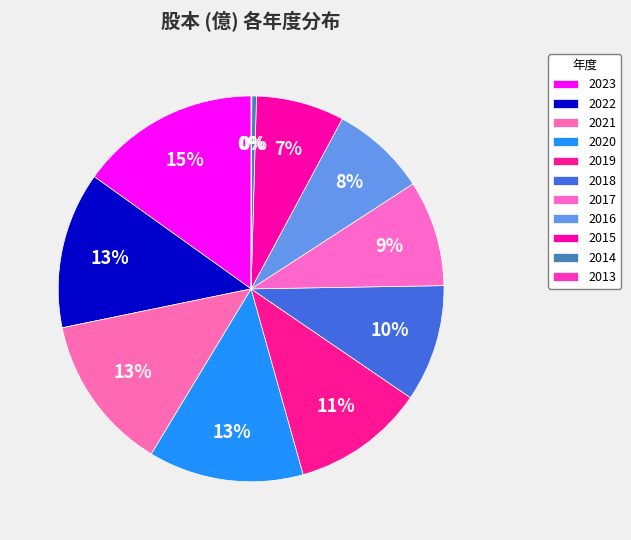

To the nearest percent, what is the average slice percentage?

9%